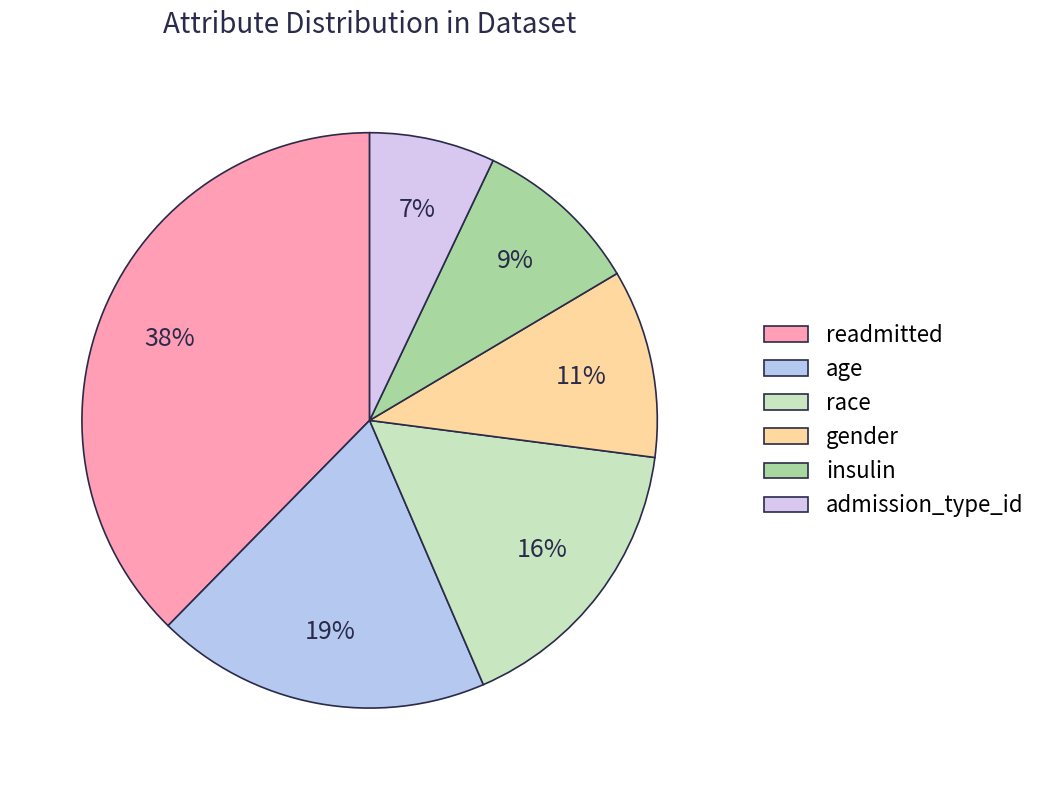

What percentage is the gender slice, to the nearest percent?

11%